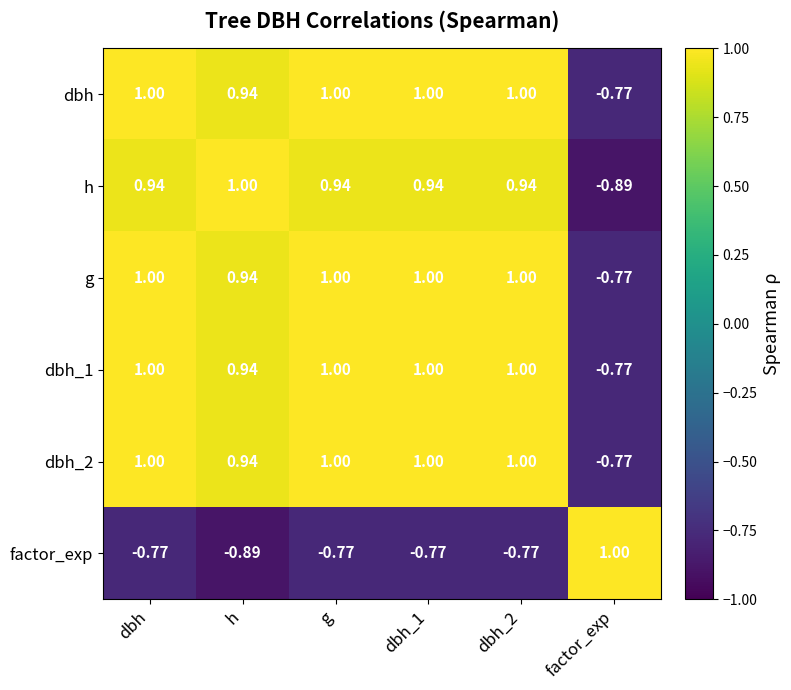

At which label does dbh reach its minimum?

factor_exp